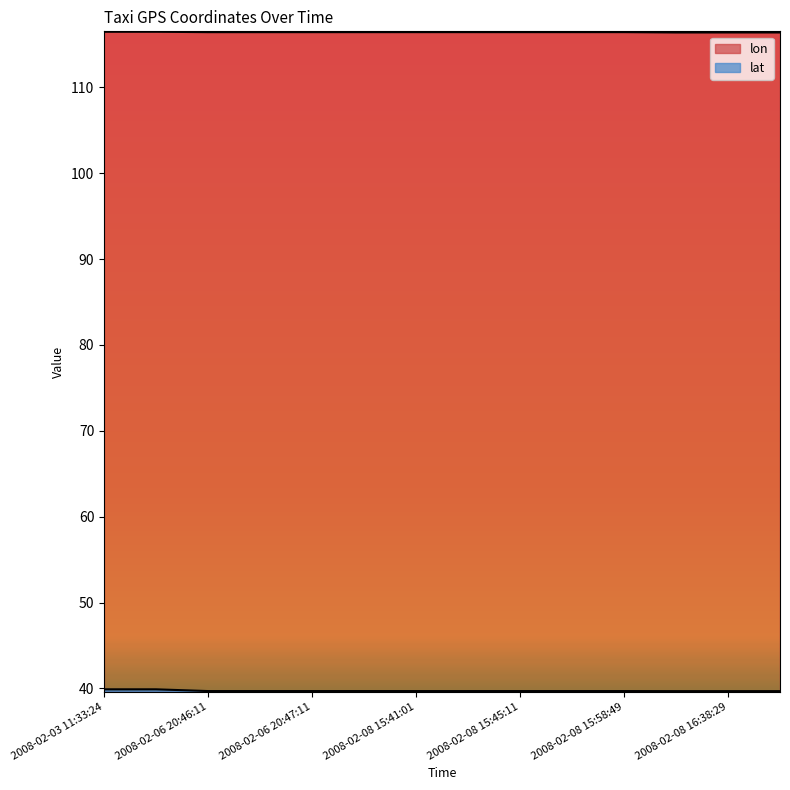

Which category has the lowest value in the lon series?

2008-02-08 16:37:29